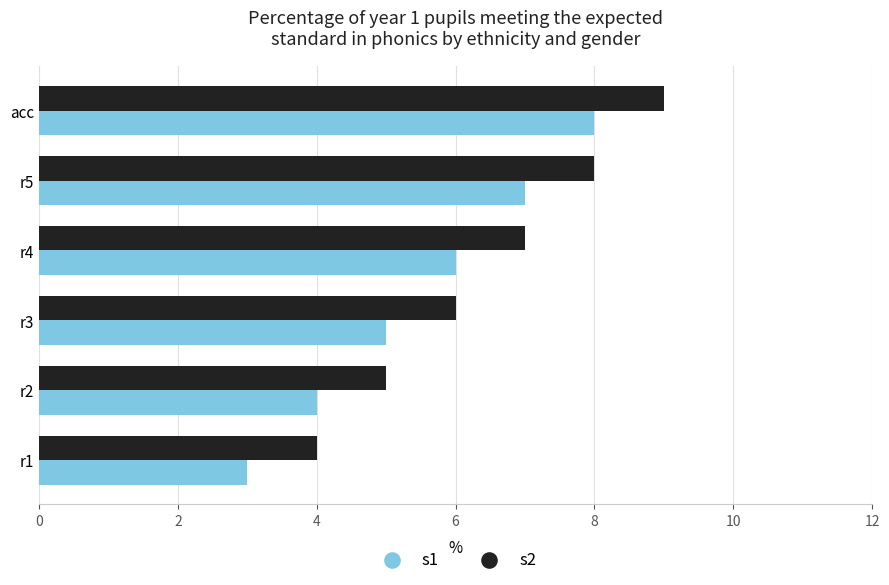

What is the difference between the maximum and minimum values in the s1 series?

5